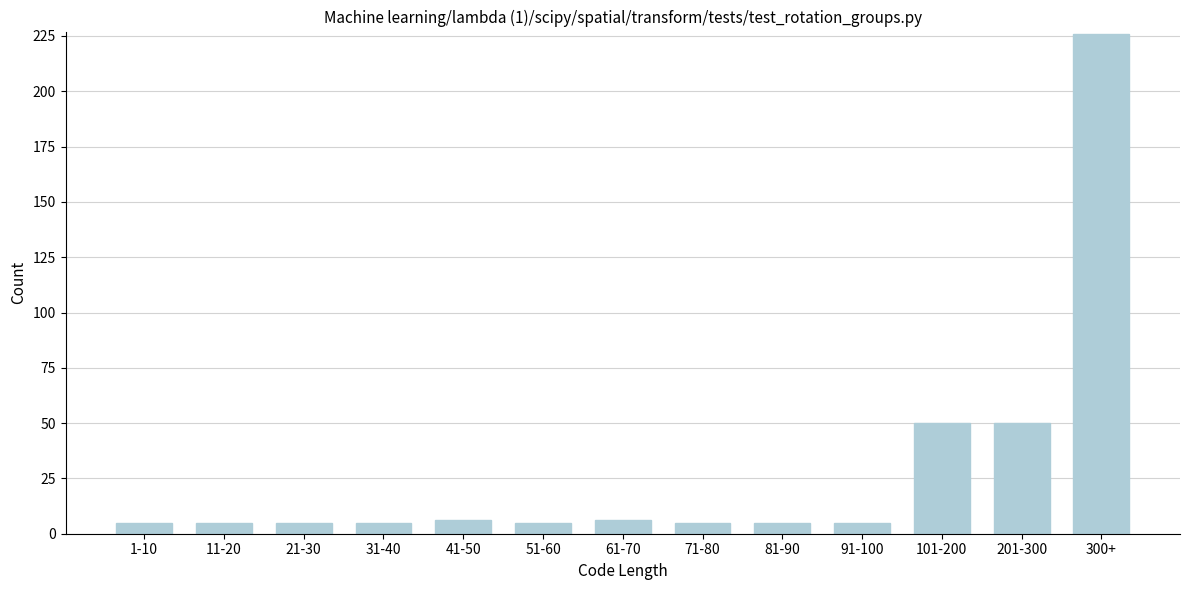

Reading left to right, transcribe all the data shown in this chart.

5	5	5	5	6	5	6	5	5	5	50	50	226